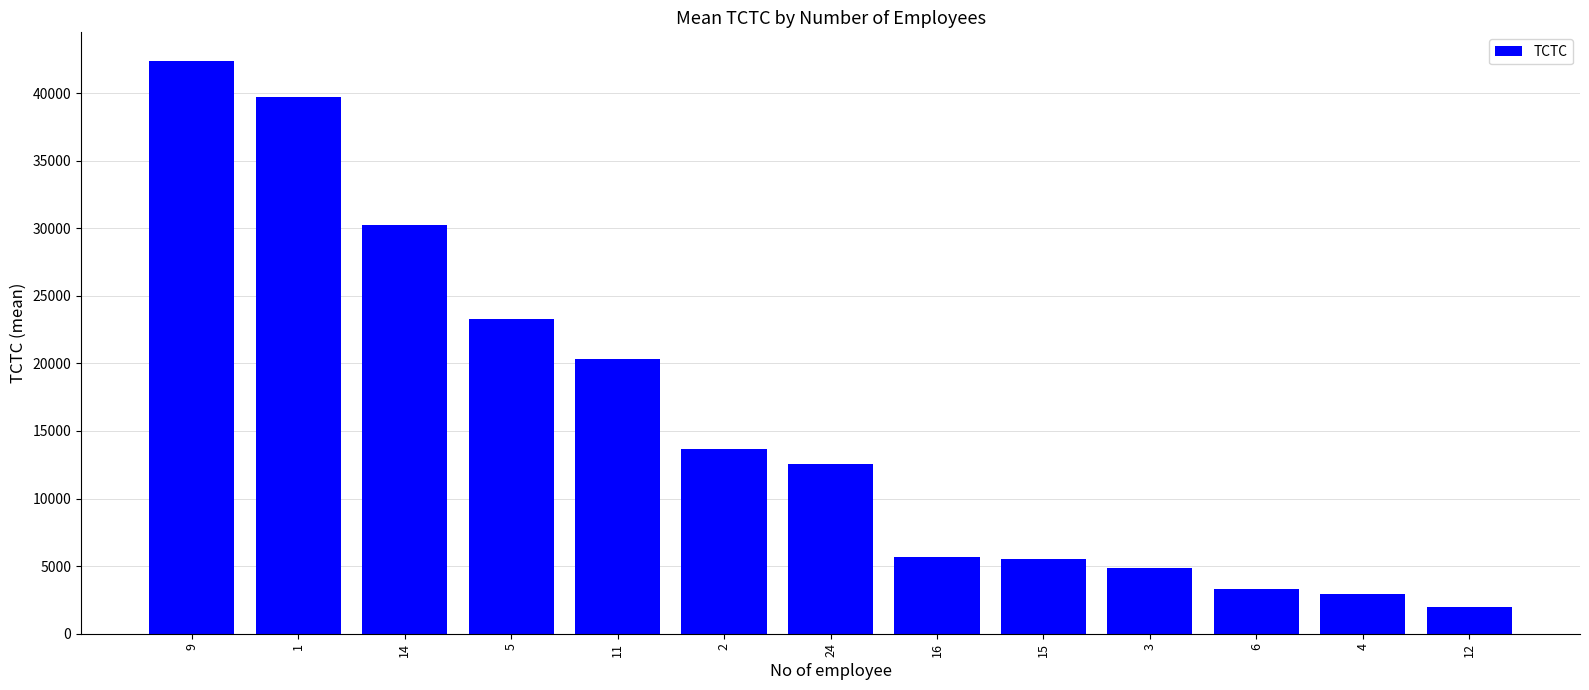

How many values are below 12545?

6